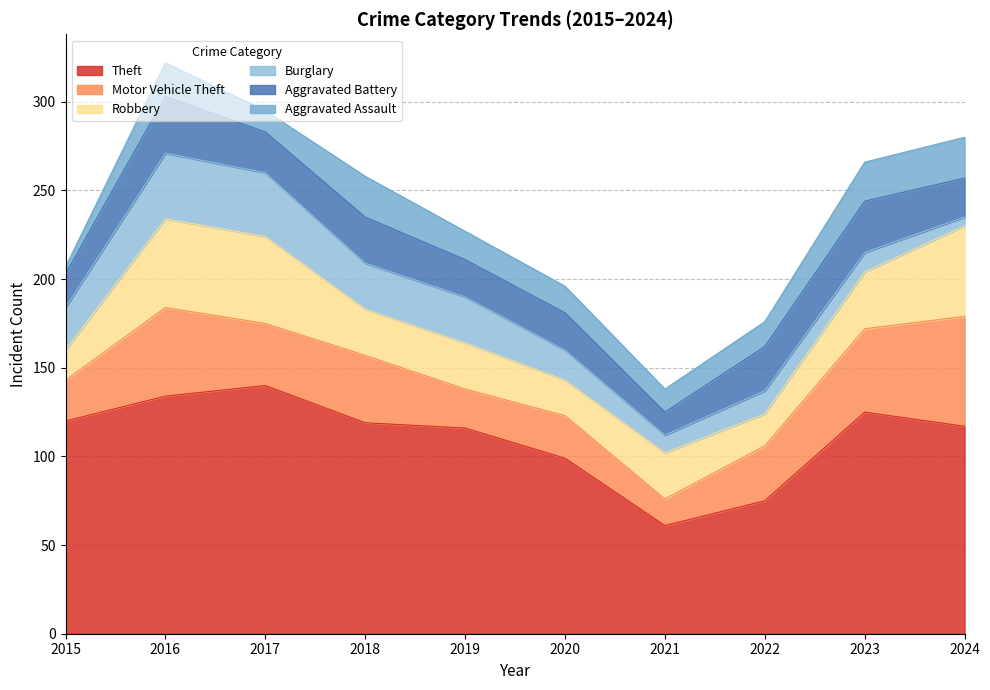

How many distinct data groups are displayed?

6